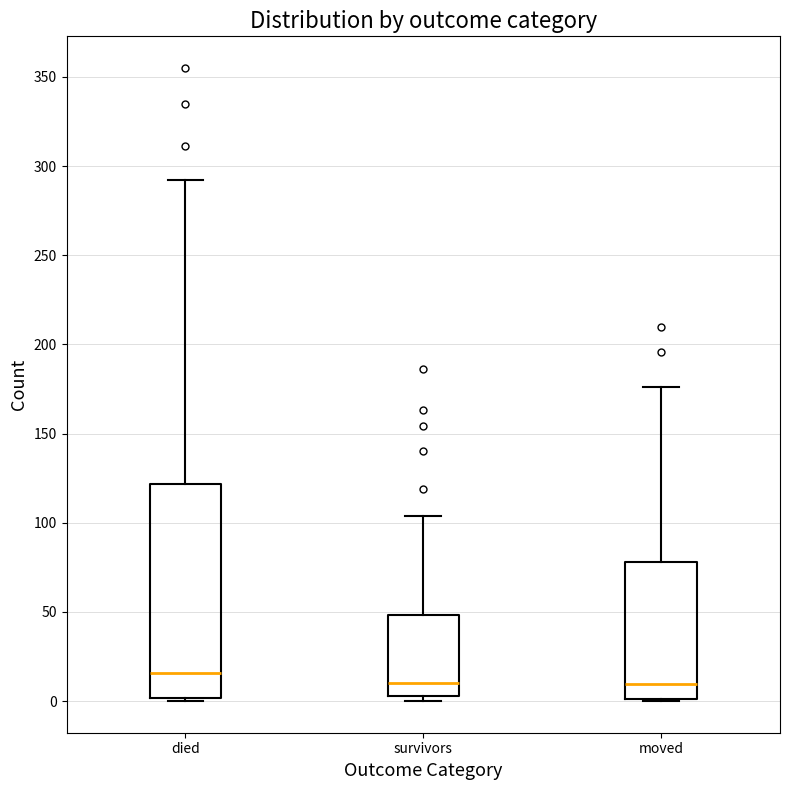

Reading left to right, transcribe this box plot: for each box, give where its median line is, the range the box spans, and where its two whiskers end, as read against the y-axis. The values are not printed on the chart, so give them approximately, as read against the axis.

died: median 15, box 0 to 120, whiskers 0 to 290
survivors: median 10, box 5 to 50, whiskers 0 to 105
moved: median 10, box 0 to 80, whiskers 0 to 175